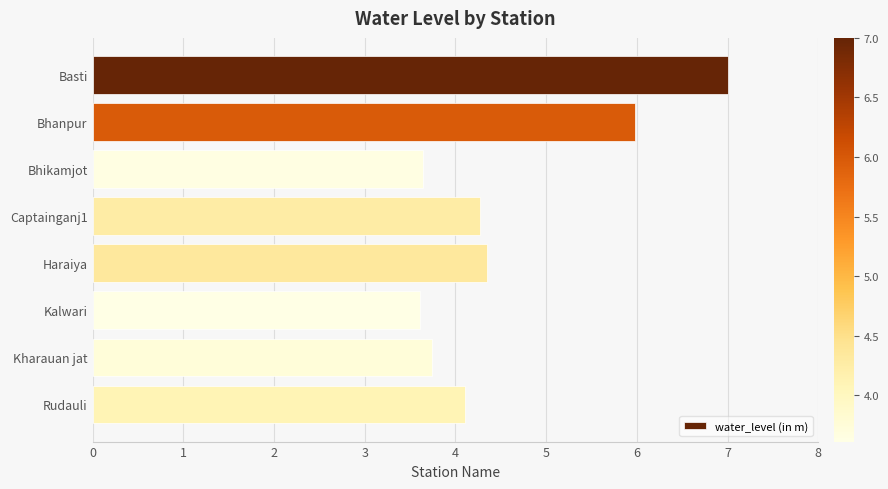

Read the value at Bhanpur.

6.0